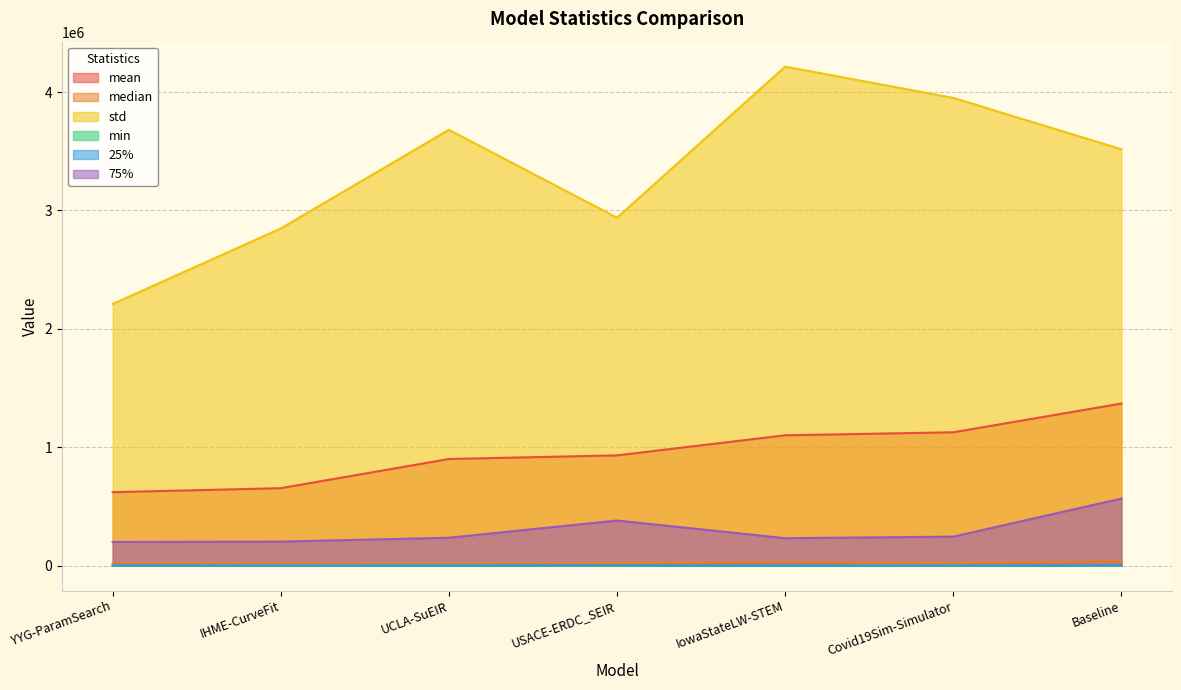

Which series changed the most between UCLA-SuEIR and Covid19Sim-Simulator?

std